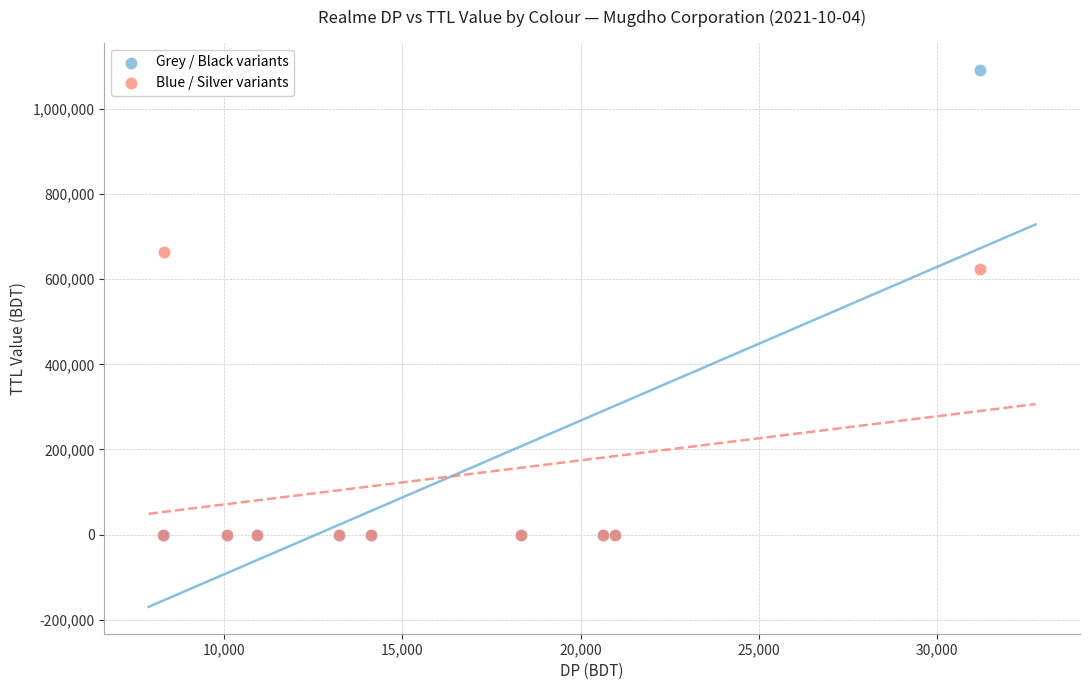

Across all series, what Y value is closest to 546175?

624200